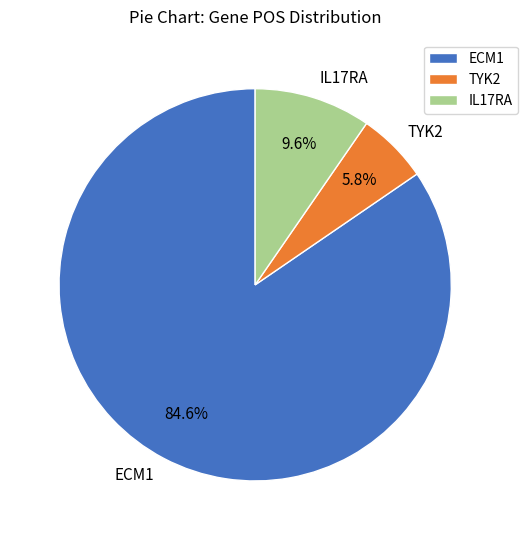

How many segments does this pie chart have?

3